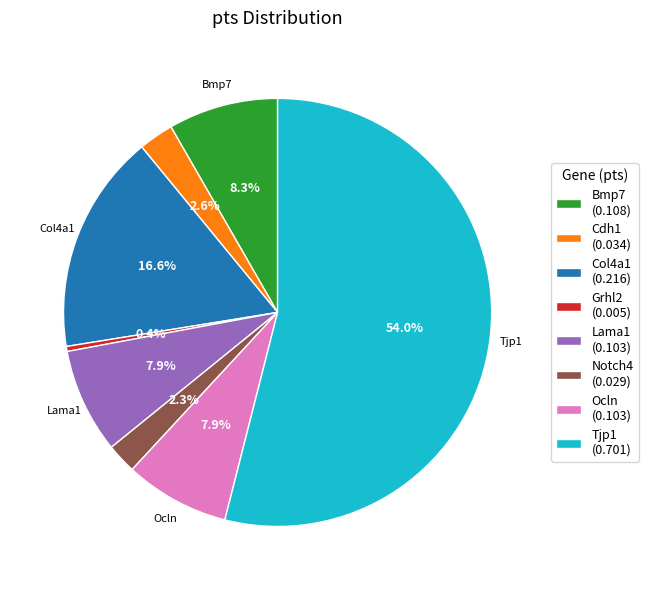

True or false: Grhl2 accounts for 10% of the total.

False